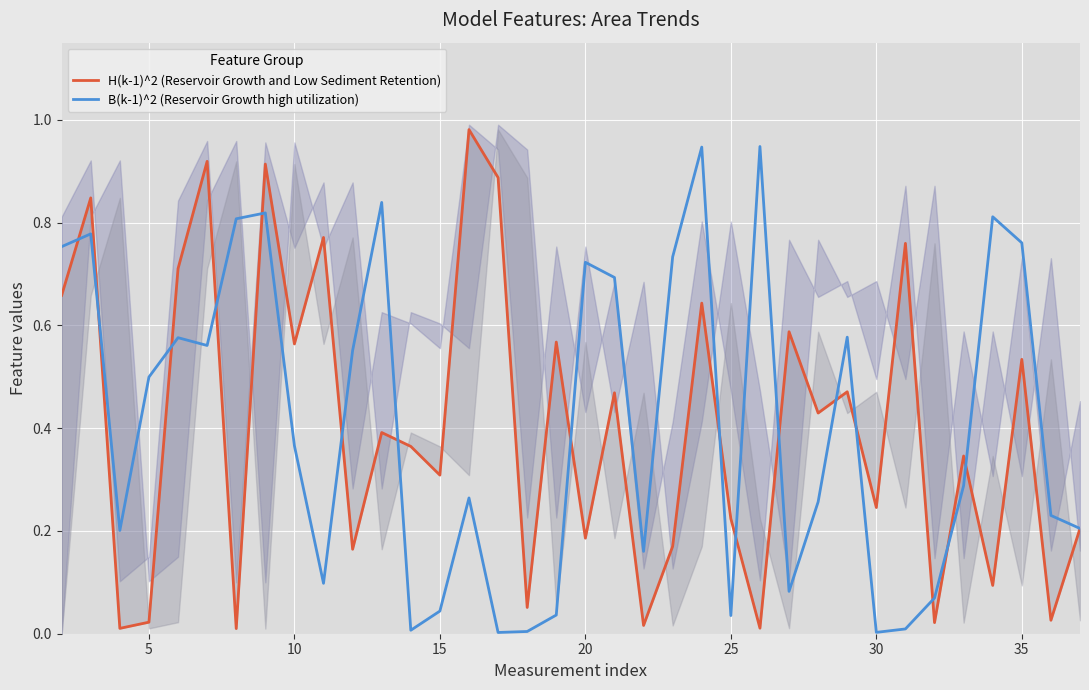

How many interior local peaks does the H(k-1)^2 (Reservoir Growth and Low Sediment Retention) series have?

14